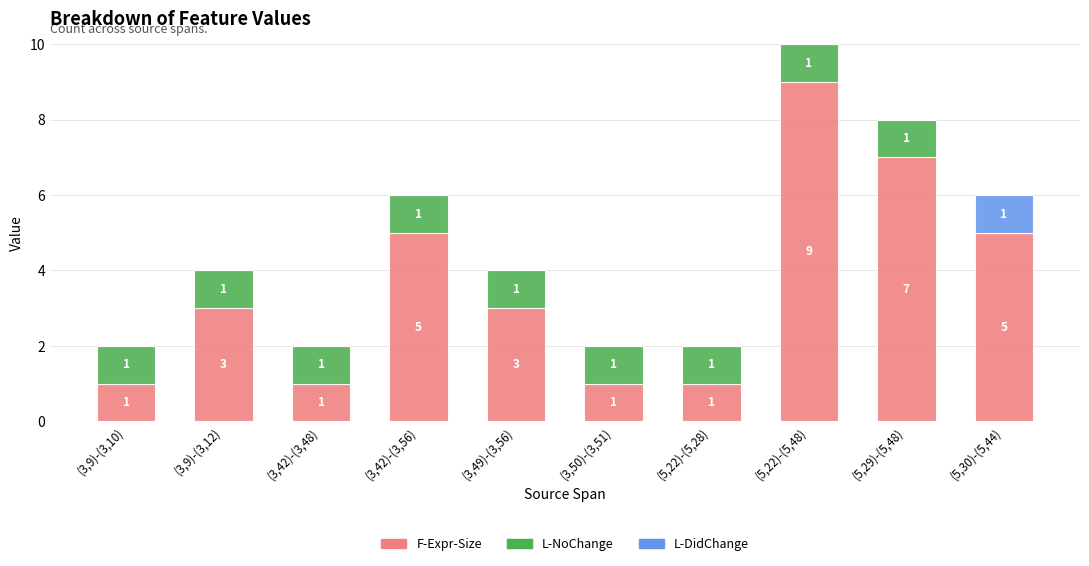

True or false: F-Expr-Size has a value of 1 at (5,22)-(5,28).

True